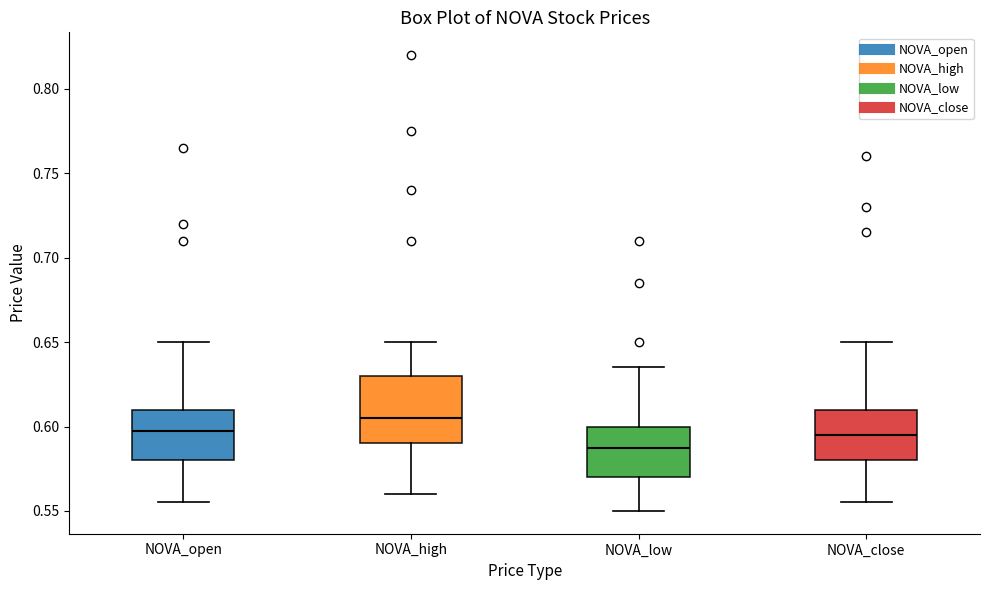

Which box's median line is the lowest?

NOVA_low